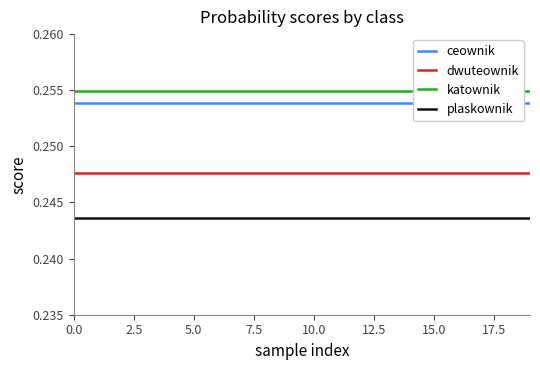

The katownik series shows 0.4 at 12. True or false?

False